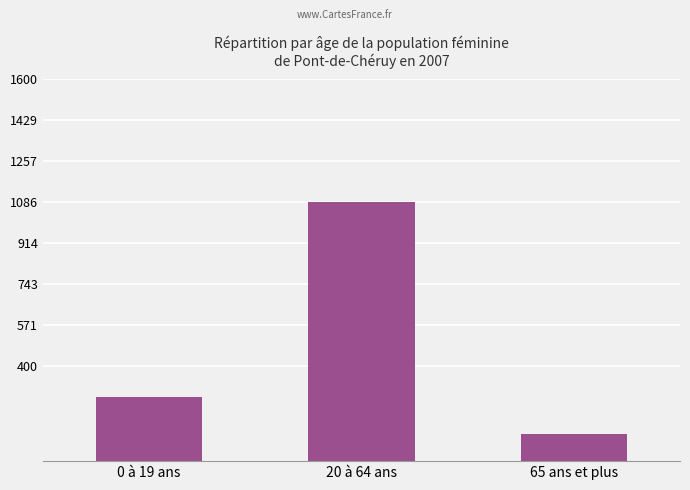

What position from the left is 0 à 19 ans?

1